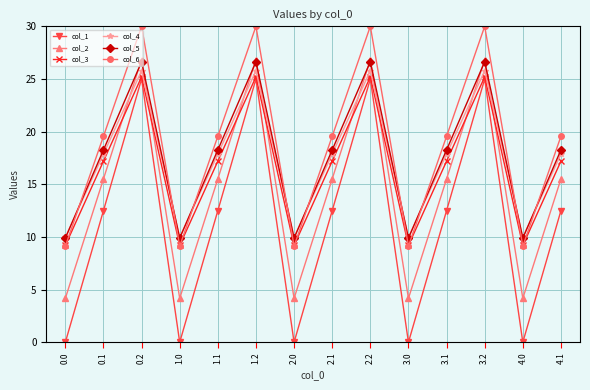

Reading left to right, list all the values displayed in this chart.

col_1: 0.0=0.0	0.1=12.5	0.2=25.0	1.0=0.0	1.1=12.5	1.2=25.0	2.0=0.0	2.1=12.5	2.2=25.0	3.0=0.0	3.1=12.5	3.2=25.0	4.0=0.0	4.1=12.5
col_2: 0.0=4.2	0.1=15.5	0.2=26.8	1.0=4.2	1.1=15.5	1.2=26.8	2.0=4.2	2.1=15.5	2.2=26.8	3.0=4.2	3.1=15.5	3.2=26.8	4.0=4.2	4.1=15.5
col_3: 0.0=9.2	0.1=17.2	0.2=25.2	1.0=9.2	1.1=17.2	1.2=25.2	2.0=9.2	2.1=17.2	2.2=25.2	3.0=9.2	3.1=17.2	3.2=25.2	4.0=9.2	4.1=17.2
col_4: 0.0=10.0	0.1=17.9	0.2=25.8	1.0=10.0	1.1=17.9	1.2=25.8	2.0=10.0	2.1=17.9	2.2=25.8	3.0=10.0	3.1=17.9	3.2=25.8	4.0=10.0	4.1=17.9
col_5: 0.0=9.9	0.1=18.3	0.2=26.6	1.0=9.9	1.1=18.3	1.2=26.6	2.0=9.9	2.1=18.3	2.2=26.6	3.0=9.9	3.1=18.3	3.2=26.6	4.0=9.9	4.1=18.3
col_6: 0.0=9.1	0.1=19.6	0.2=30.0	1.0=9.1	1.1=19.6	1.2=30.0	2.0=9.1	2.1=19.6	2.2=30.0	3.0=9.1	3.1=19.6	3.2=30.0	4.0=9.1	4.1=19.6